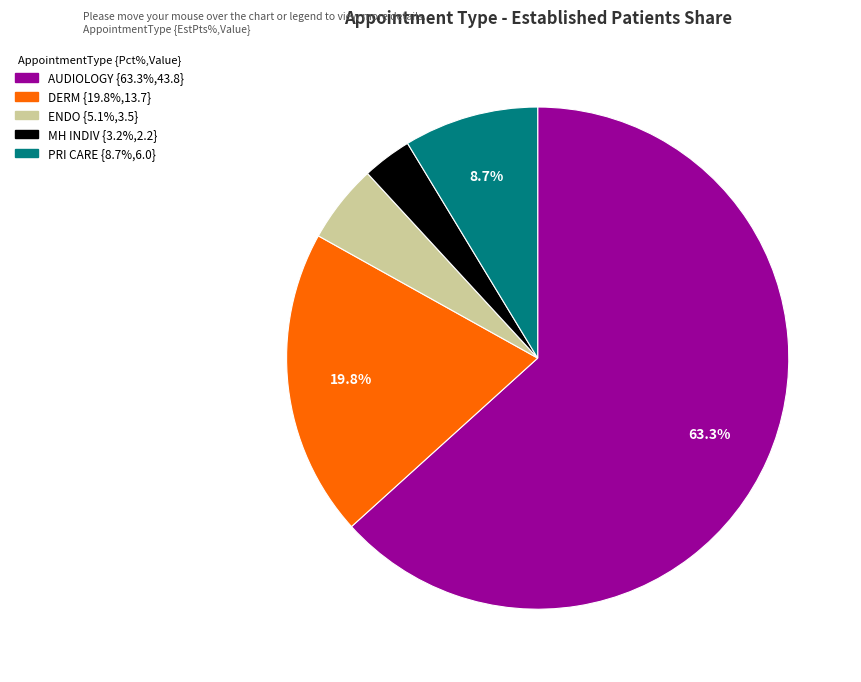

Is there a majority slice in this chart?

Yes